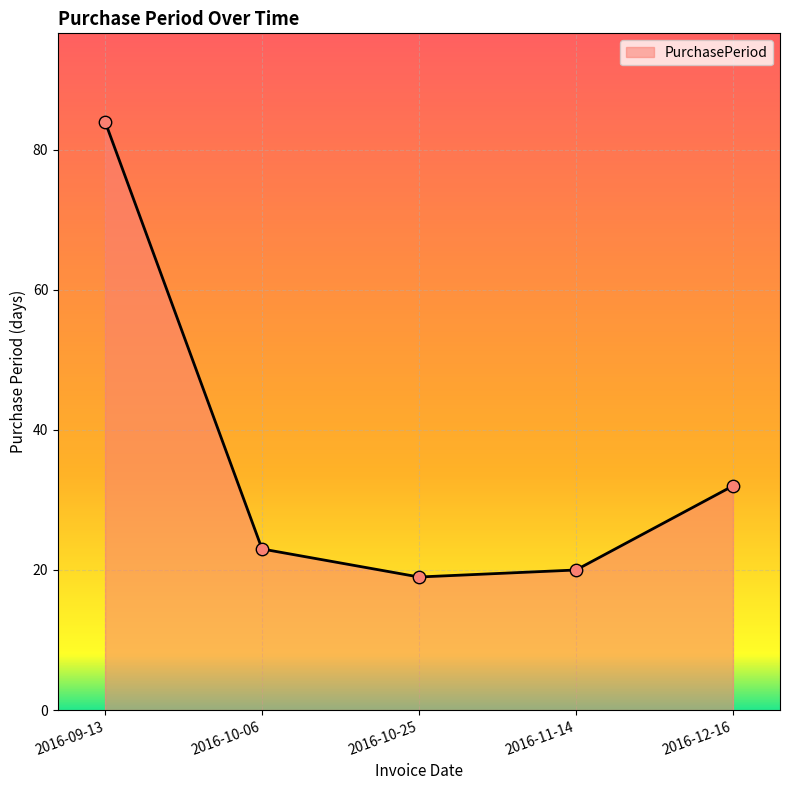

What is the ratio of the value at 2016-11-14 to the value at 2016-10-06?

0.9